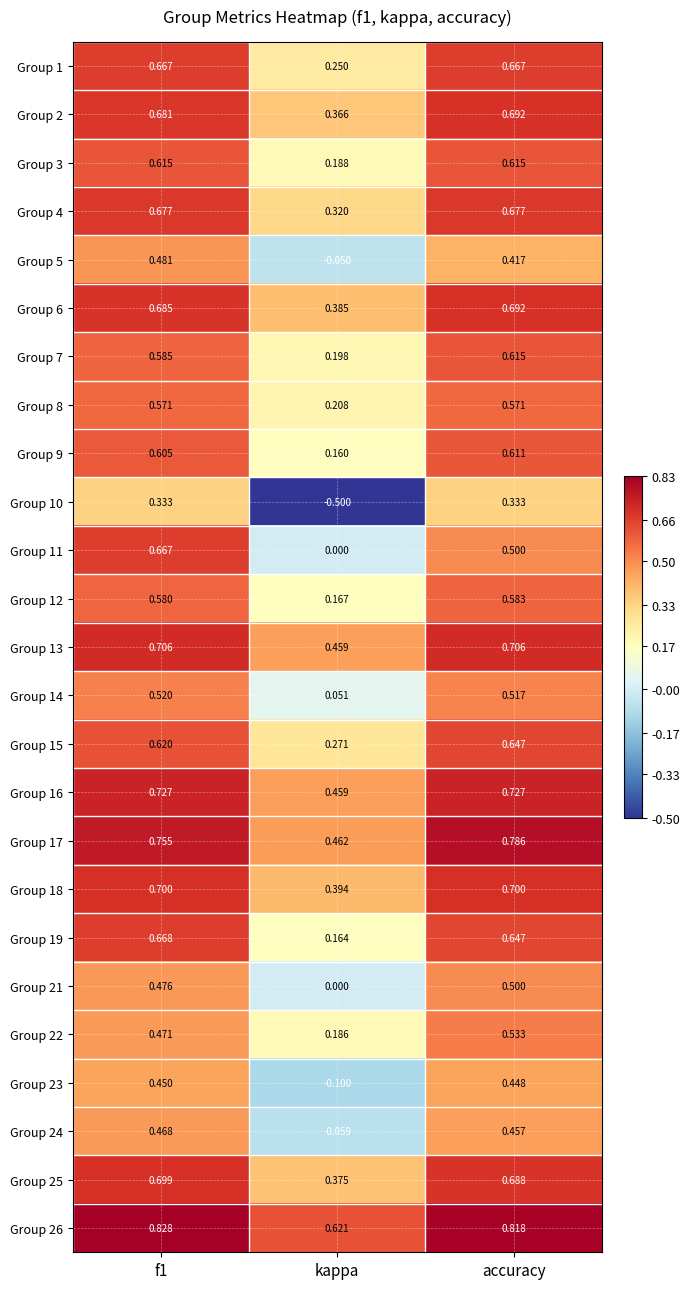

Is the value of Group 6 at kappa greater than the value of Group 14 at f1?

No